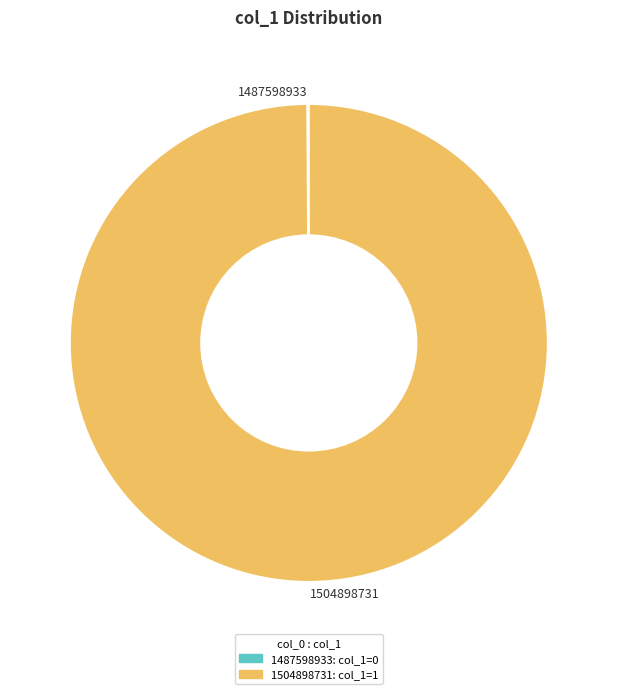

Is there a majority slice in this chart?

Yes